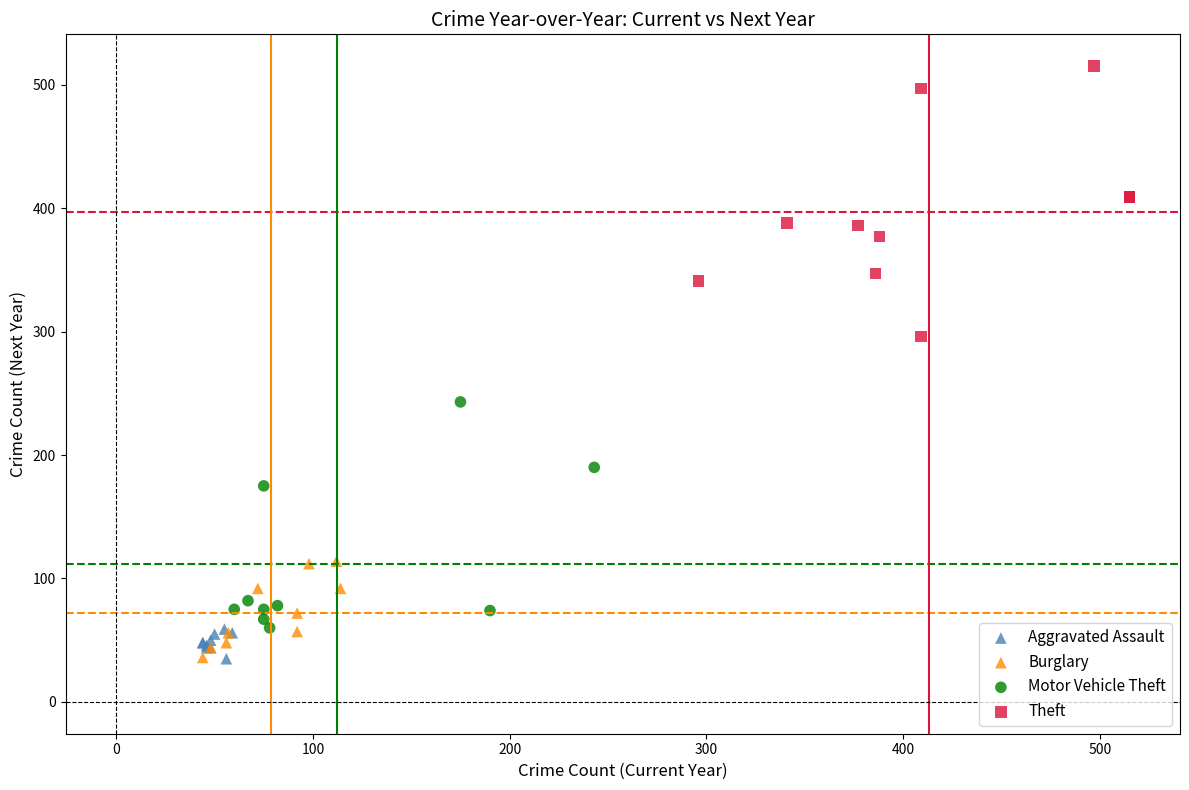

Which series contains the highest Y value?

Theft